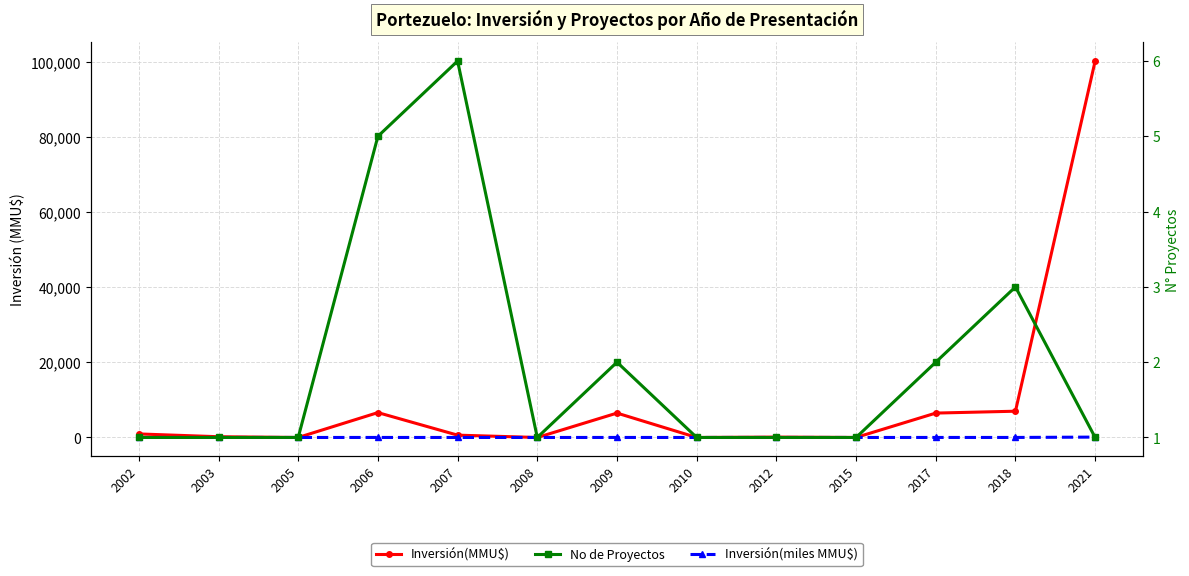

Where is the first local maximum for No de Proyectos?

2007